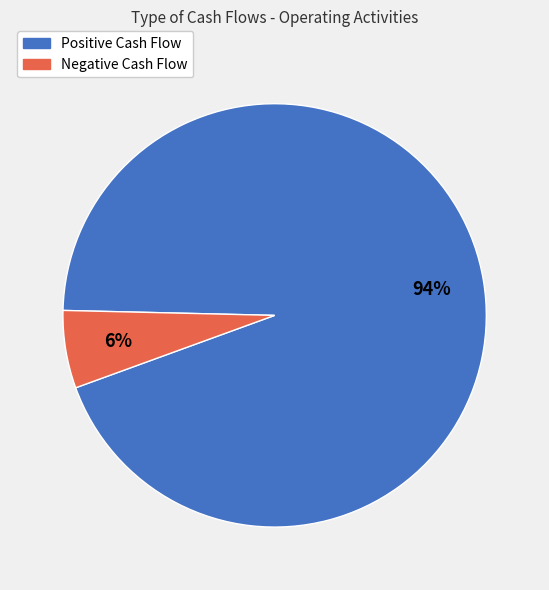

Is there any slice that represents more than half of the pie?

Yes